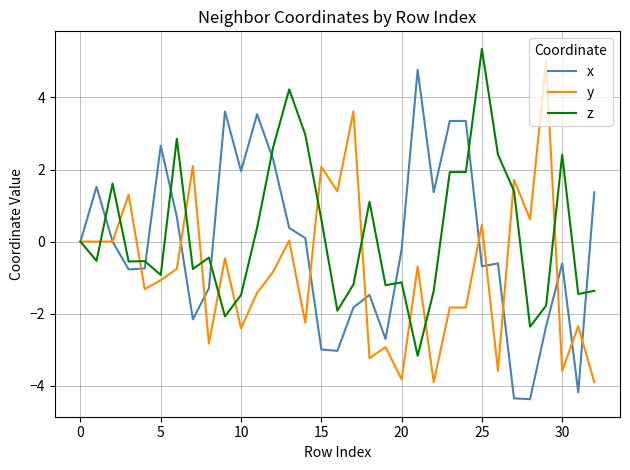

What are all the series names shown in the legend?

x, y, z